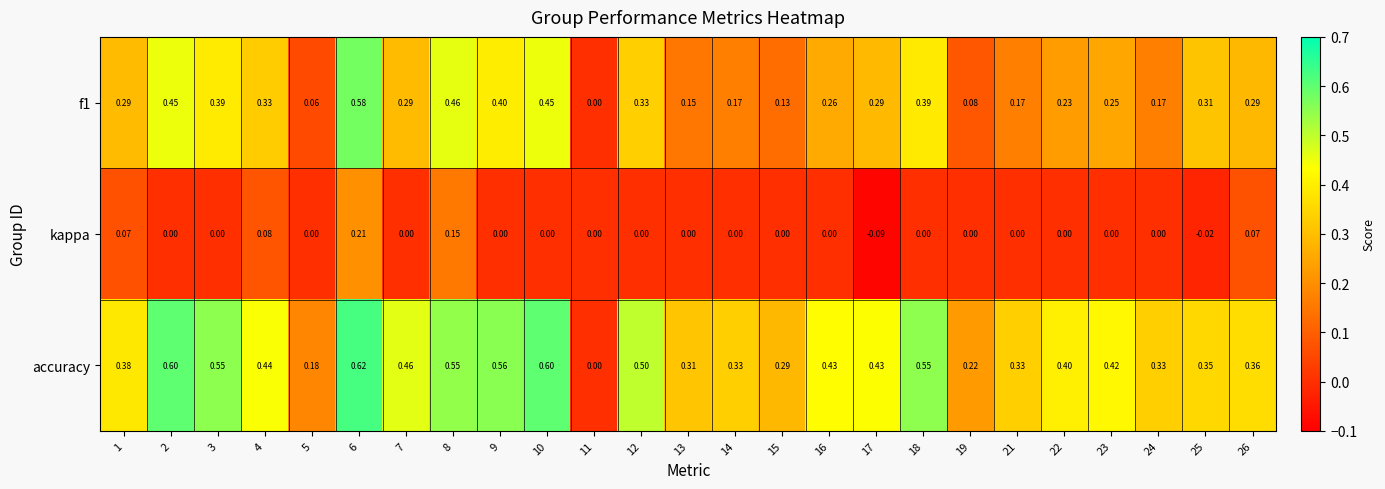

Which series has the largest total across all categories?

accuracy